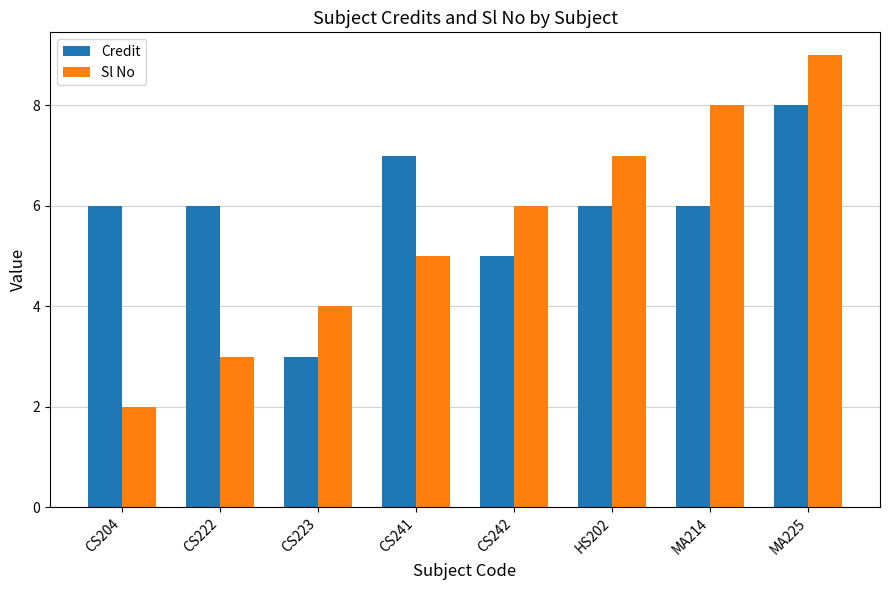

Which series has the widest spread of values?

Sl No